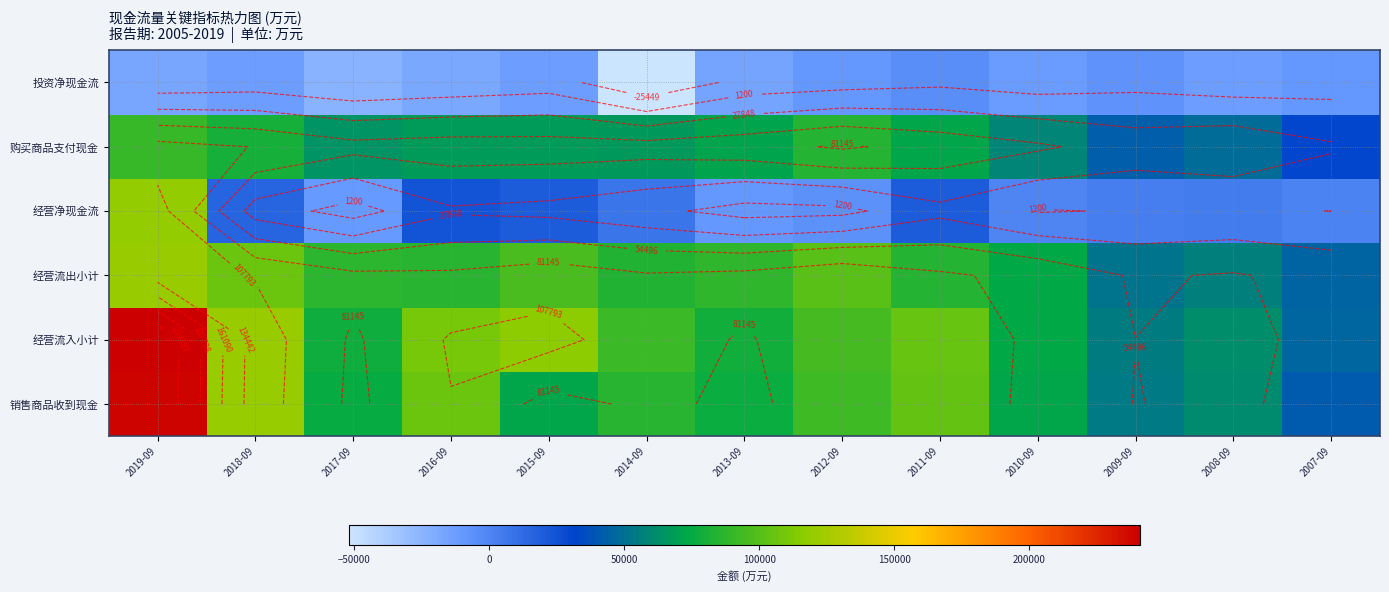

At which category does the chart reach its minimum across all series?

2014-09